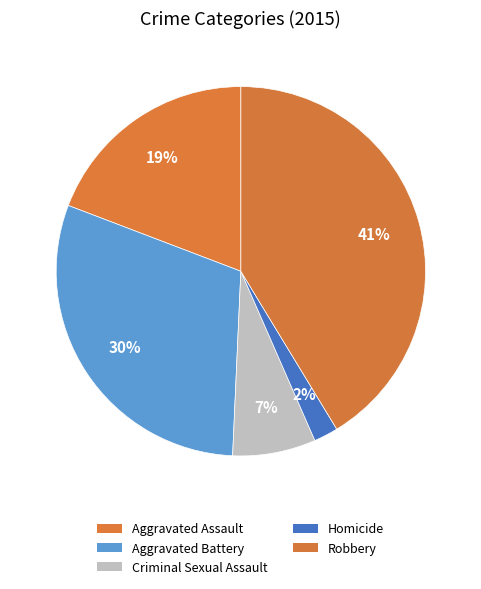

Is it true that Aggravated Battery is 30% of the pie?

True